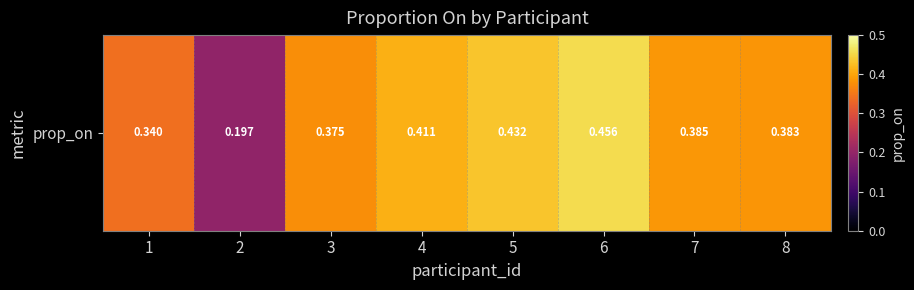

What is the minimum value shown in the chart?

0.2